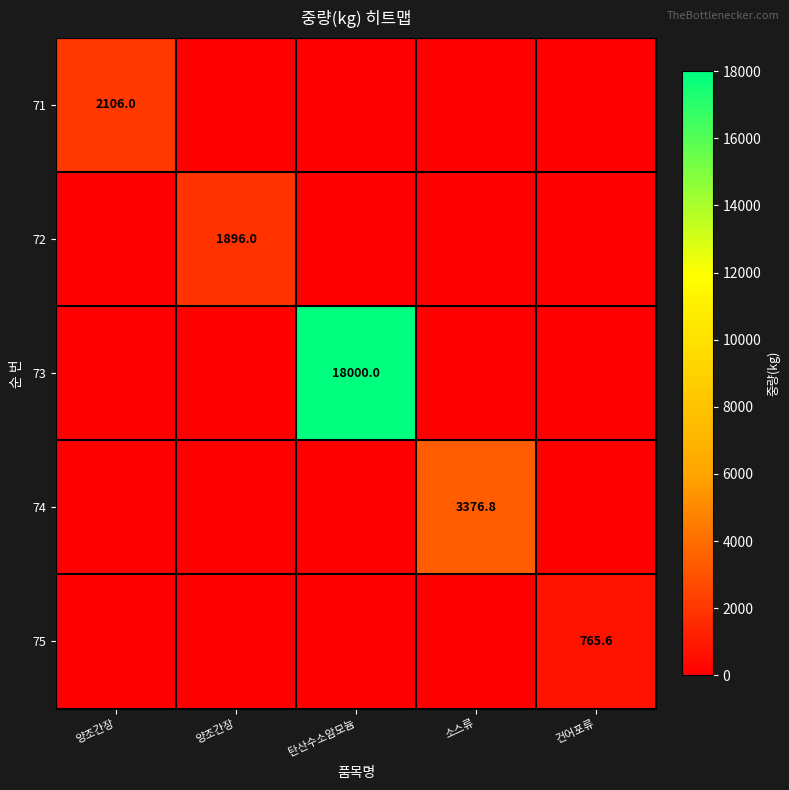

Between 소스류 and 건어포류, which is larger?

소스류